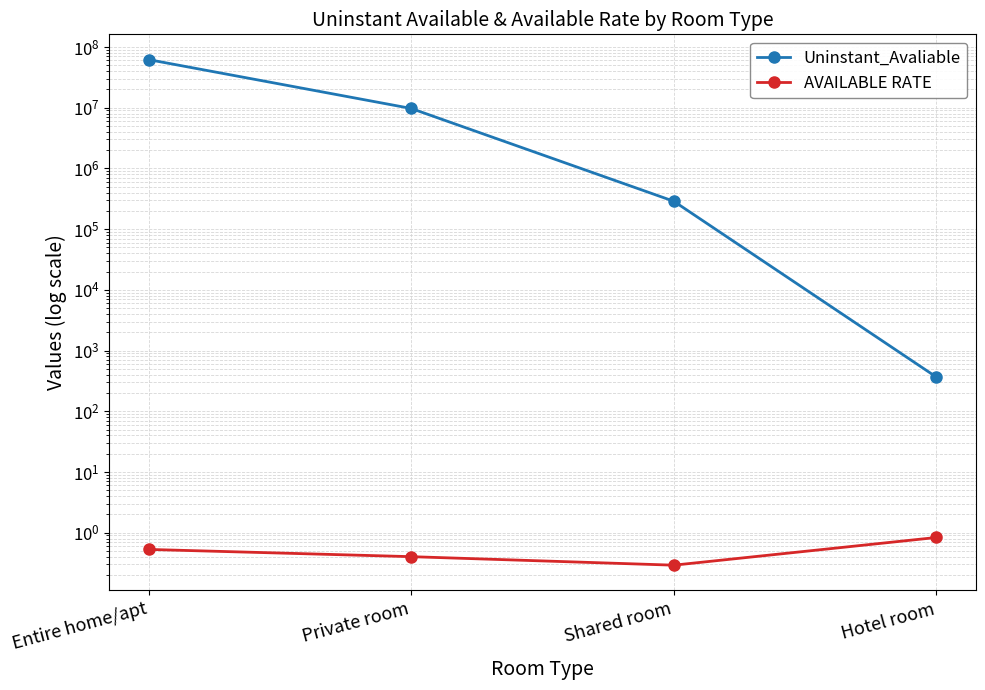

What is the difference between the second highest and second lowest values in the AVAILABLE RATE series?

0.1